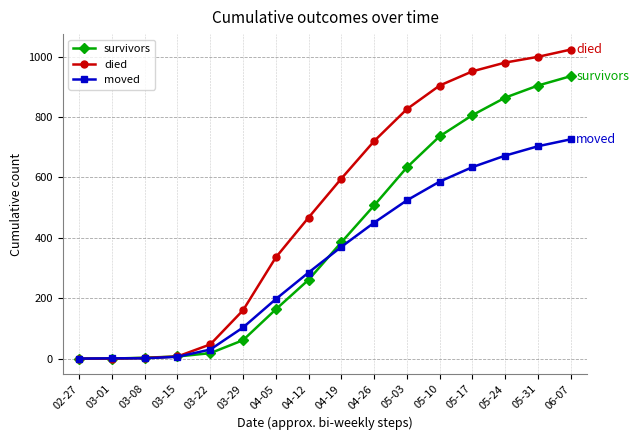

At how many categories does at least one series exceed 940?

4